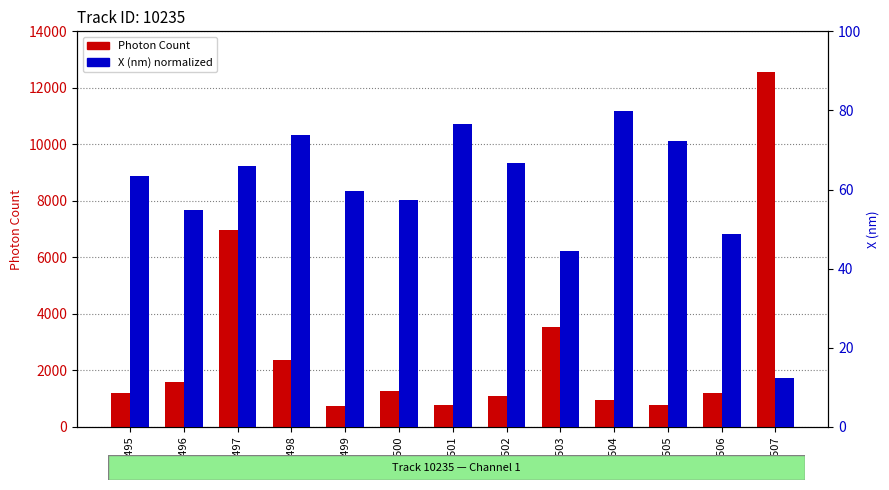

What is the value of the Photon Count bar at the 4th from the left?

2359.4